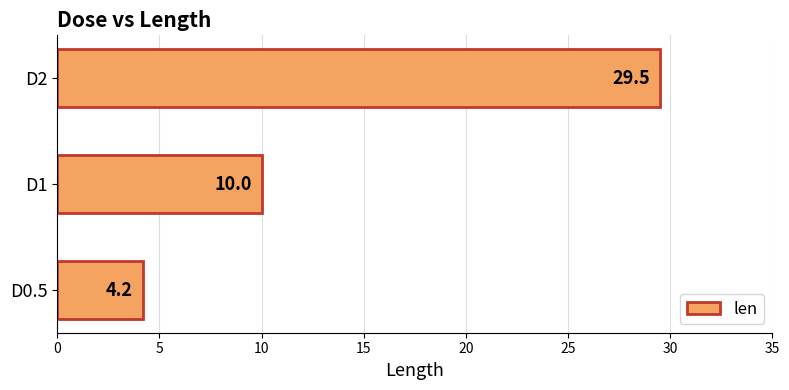

What value does the data have at D1?

10.0